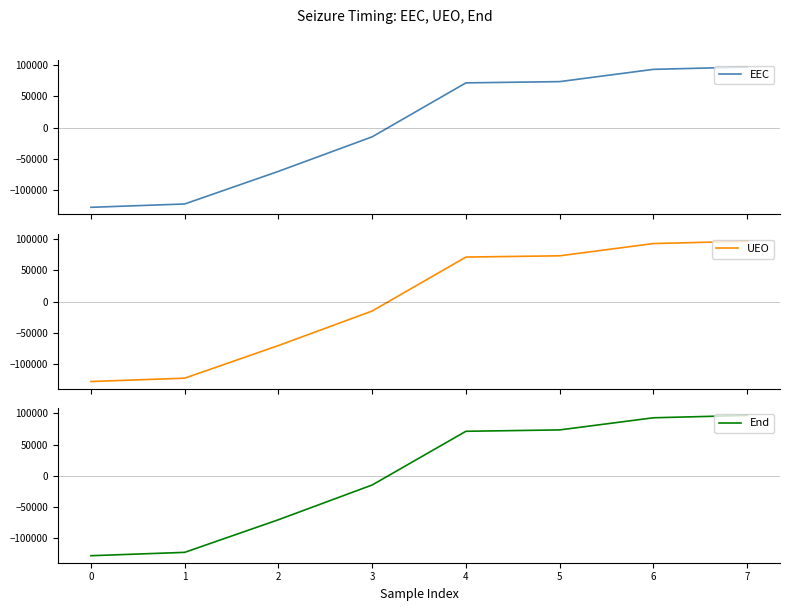

Count the number of data series in this chart.

3